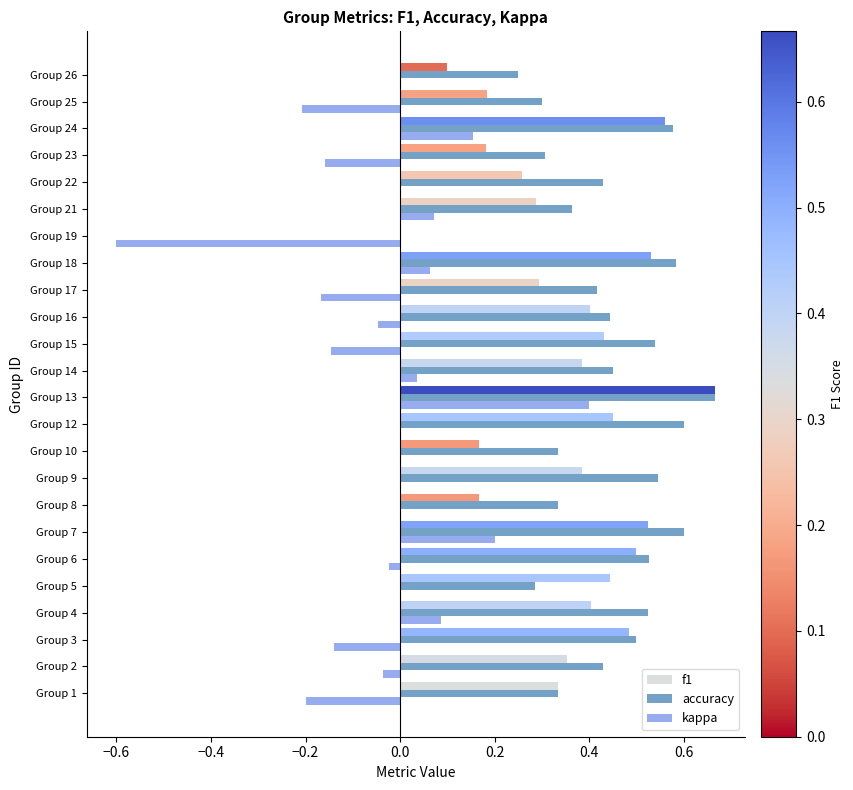

Which series changed the most between Group 25 and Group 26?

kappa